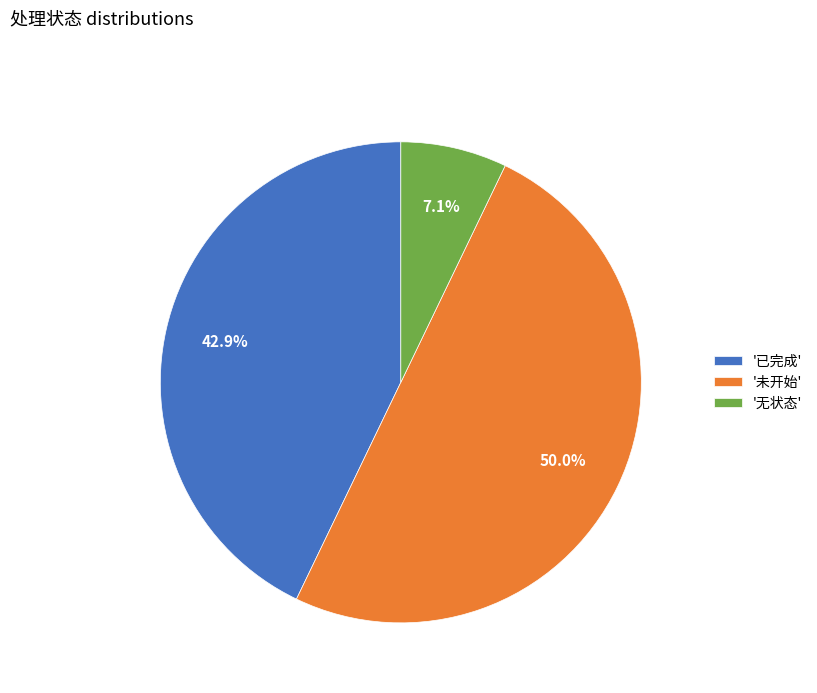

Rank the categories by value from highest to lowest.

'未开始', '已完成', '无状态'